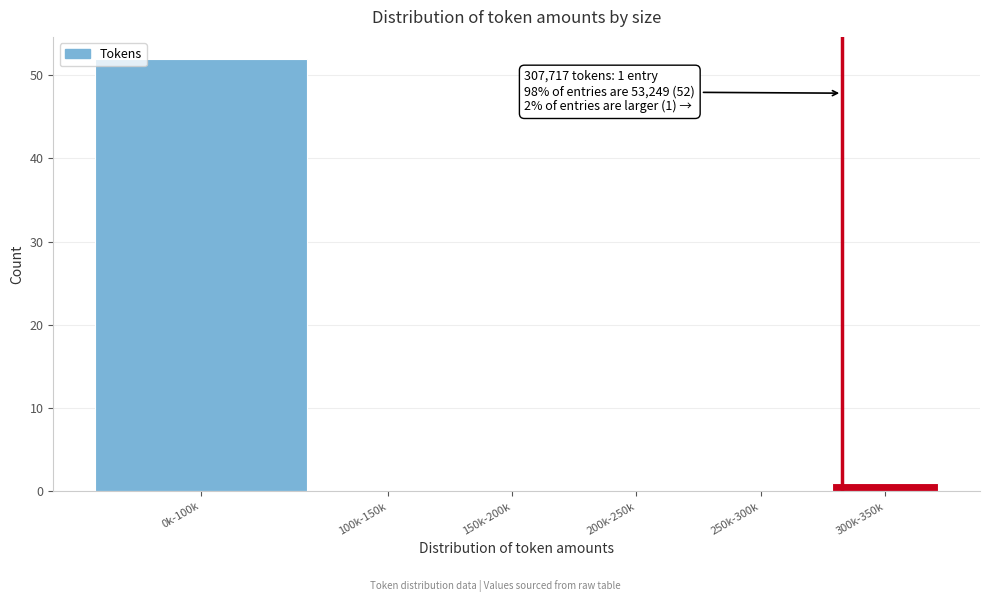

Reading left to right, what are all the values shown in this chart?

0k-100k=52	100k-150k=0	150k-200k=0	200k-250k=0	250k-300k=0	300k-350k=1